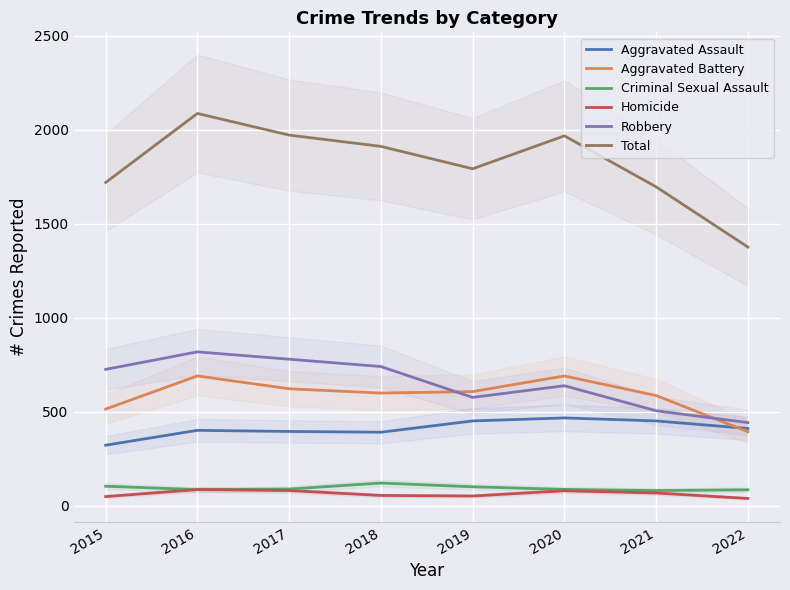

The Aggravated Assault series shows 234 at 2022. True or false?

False